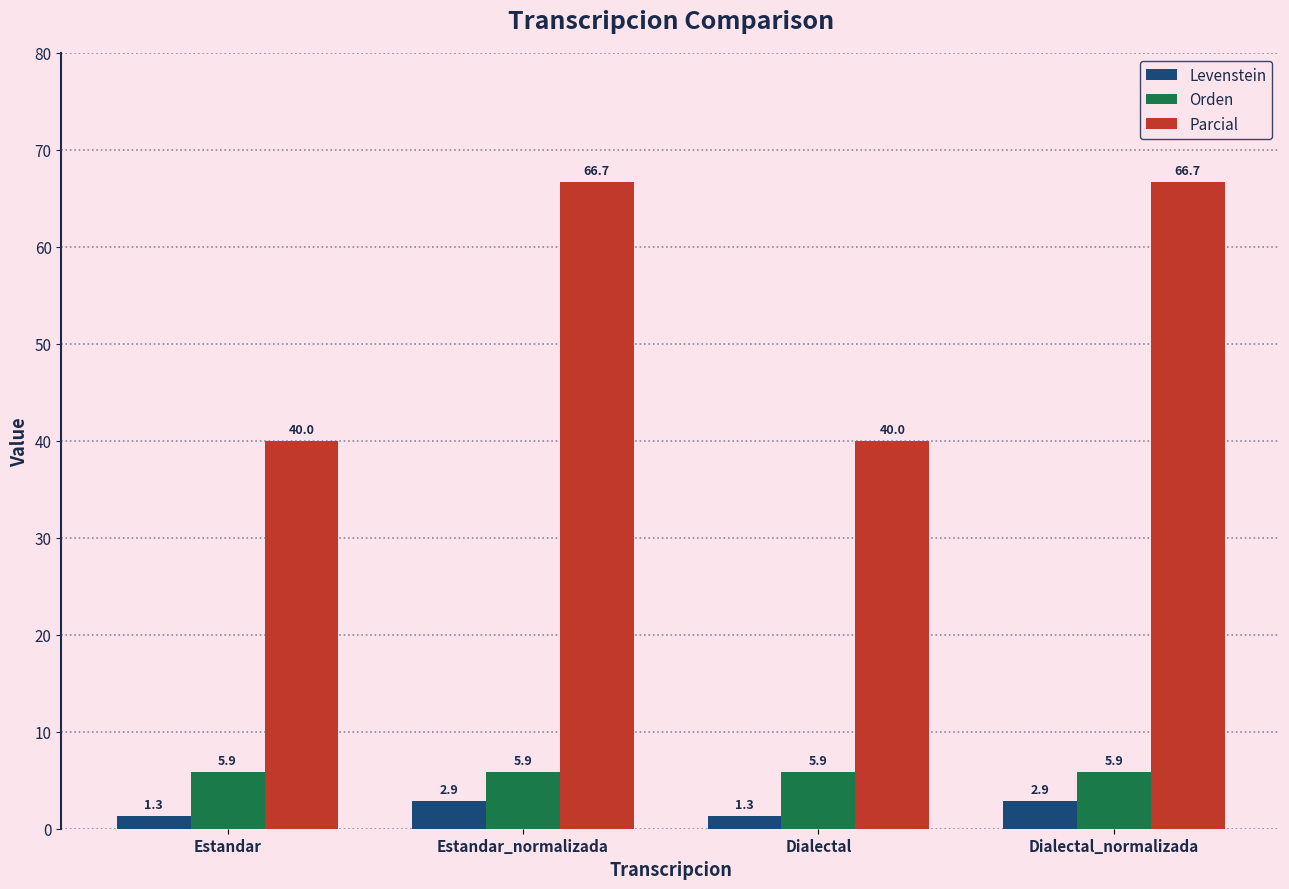

What position from the right is Estandar_normalizada?

3